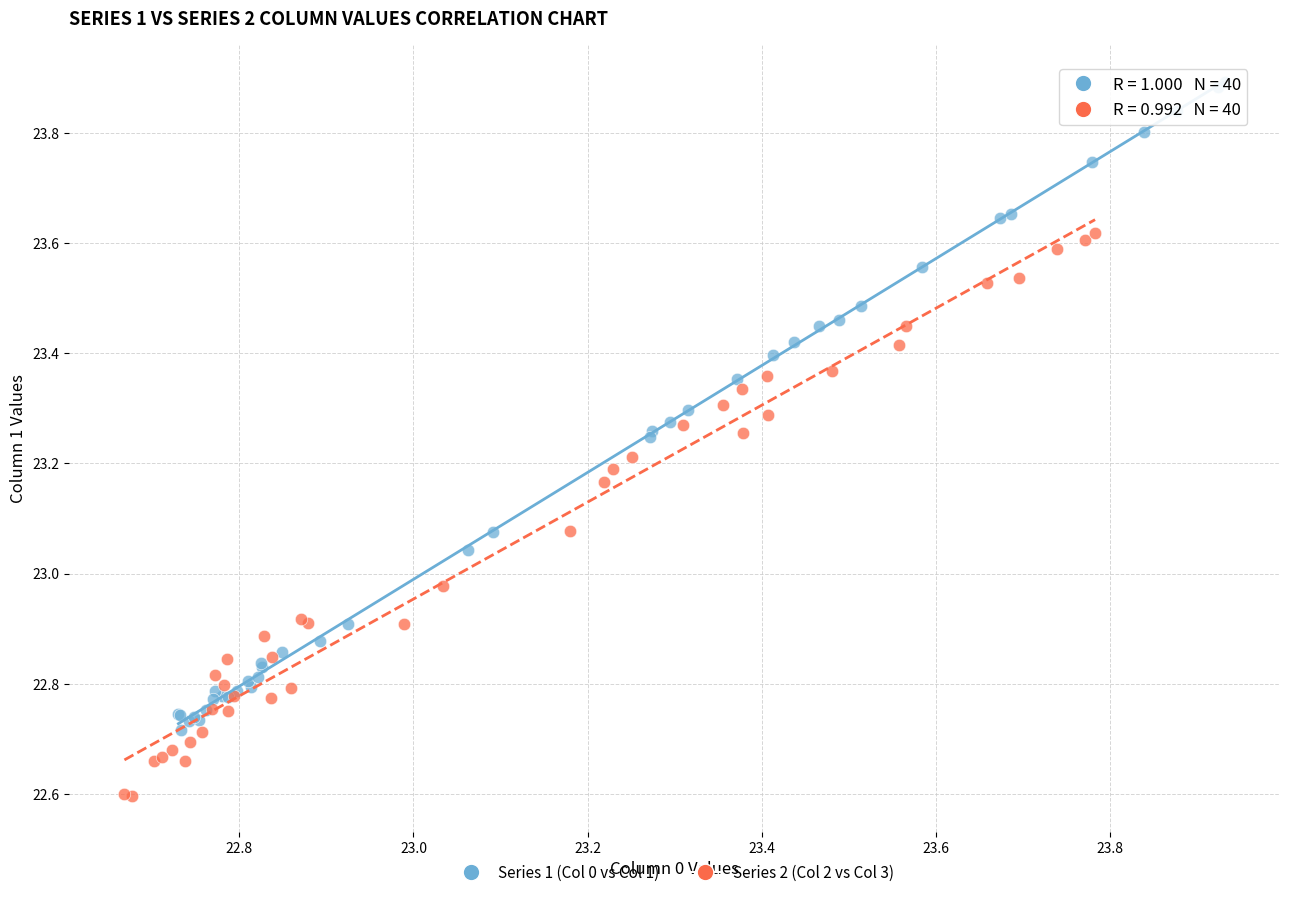

Which series reaches the minimum Y coordinate?

Series 2 (Col 2 vs Col 3)